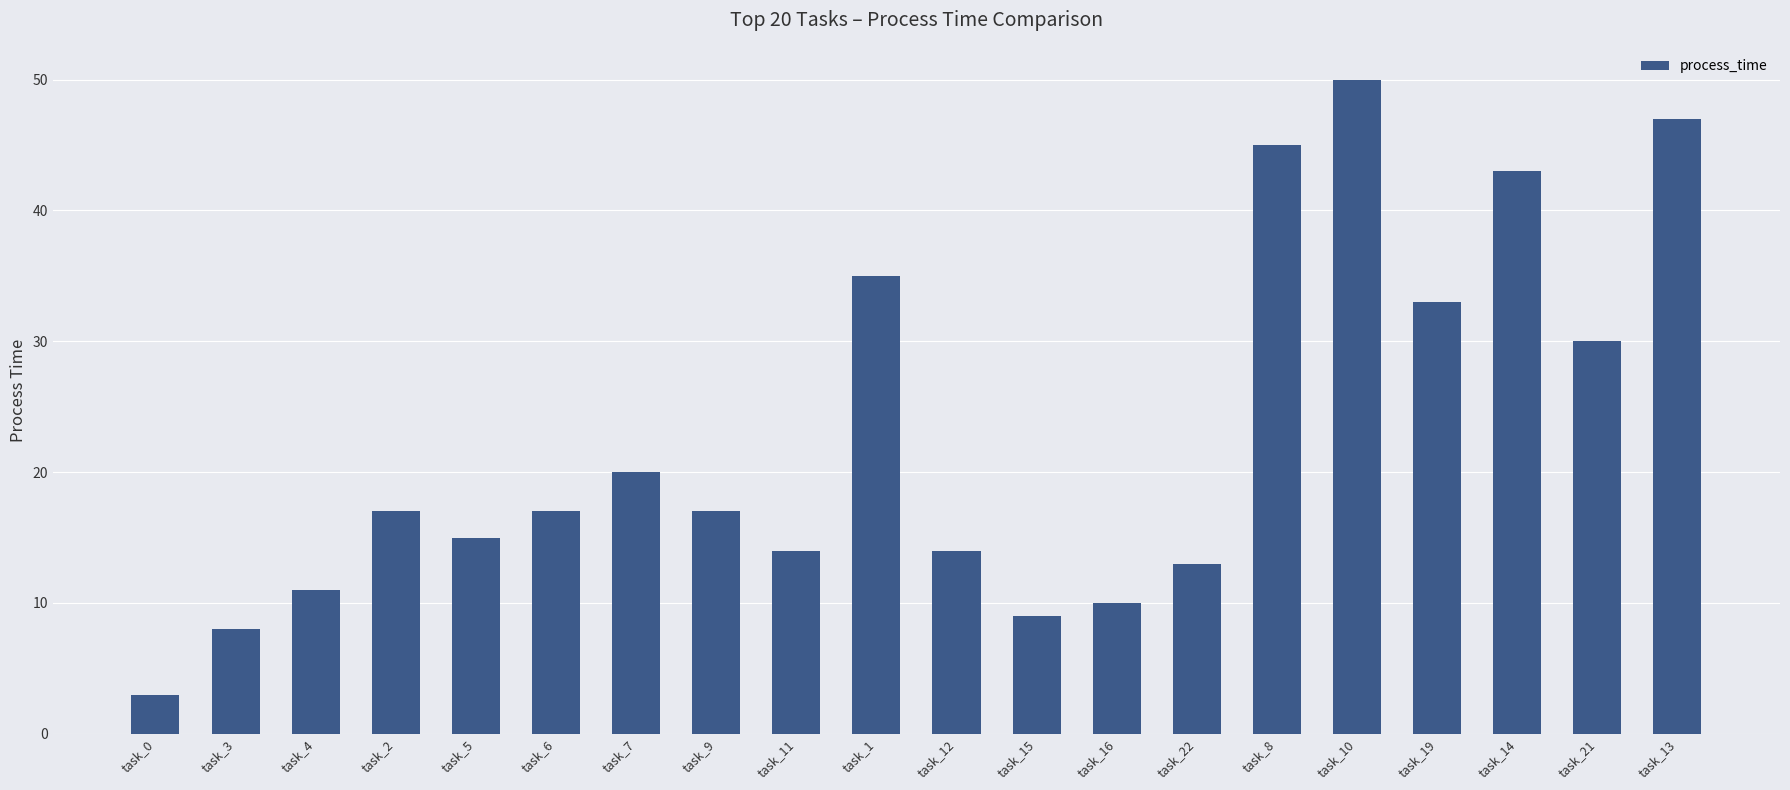

What is the ratio of the value at task_9 to the value at task_11?

1.2